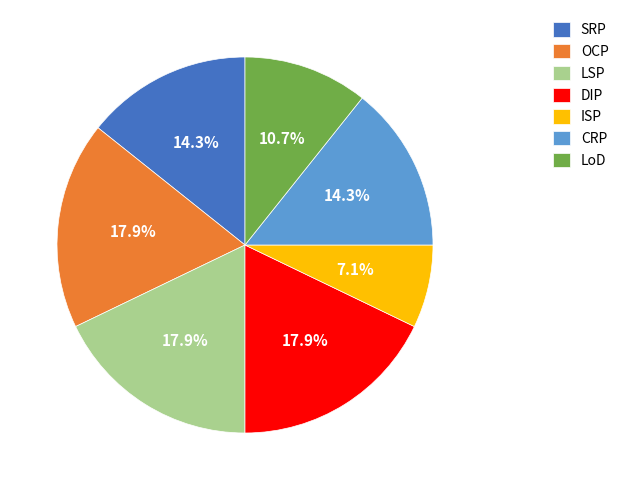

Do SRP and DIP together represent more than half of the pie?

No